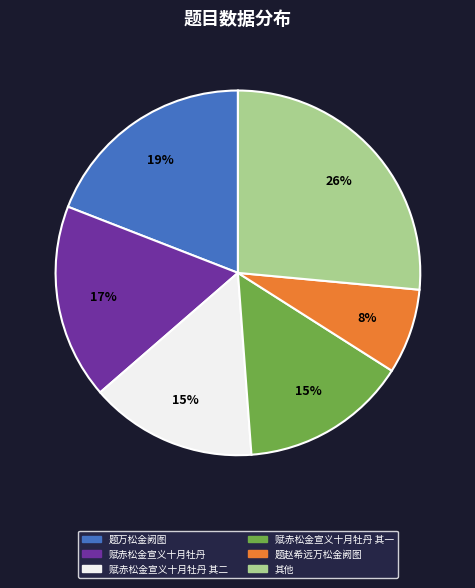

Is there a majority slice in this chart?

No